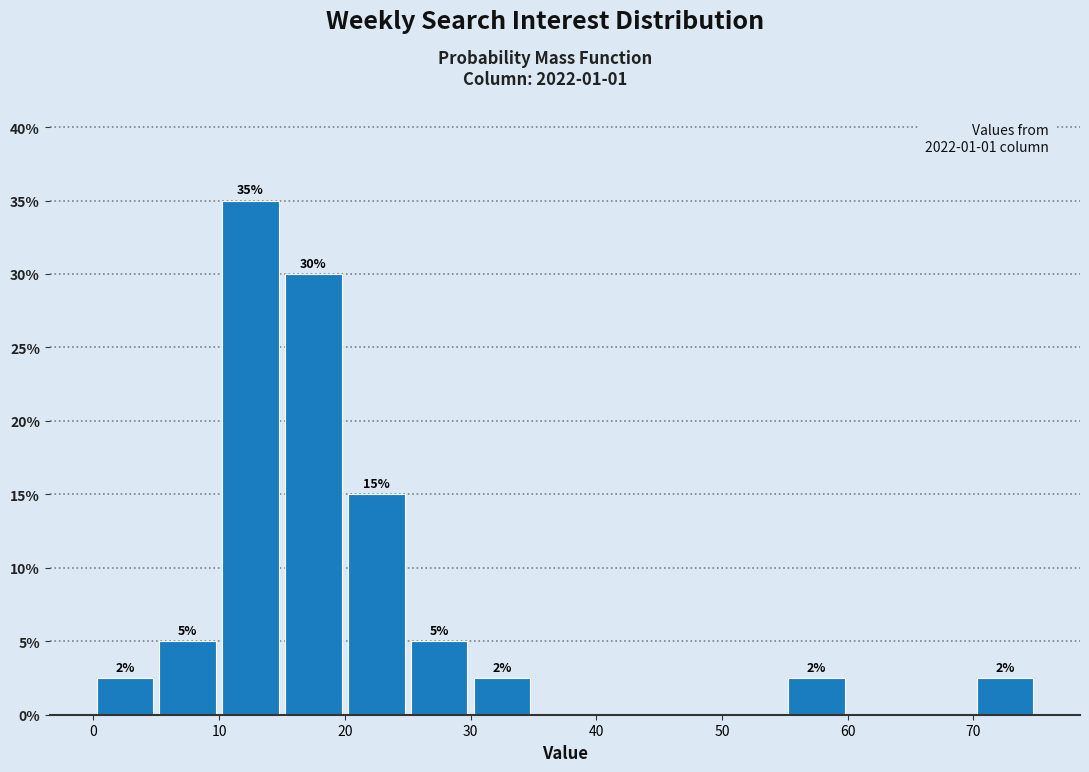

Over which range of the x-axis is the bar tallest?

10 to 15